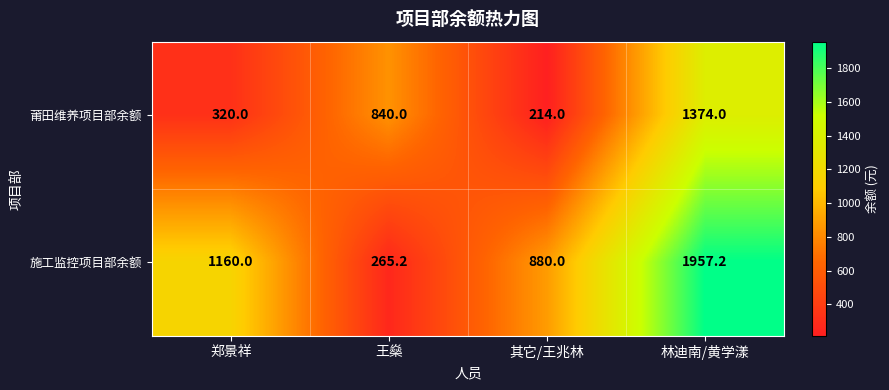

At which category does the chart reach its peak across all series?

林迪南/黄学漾